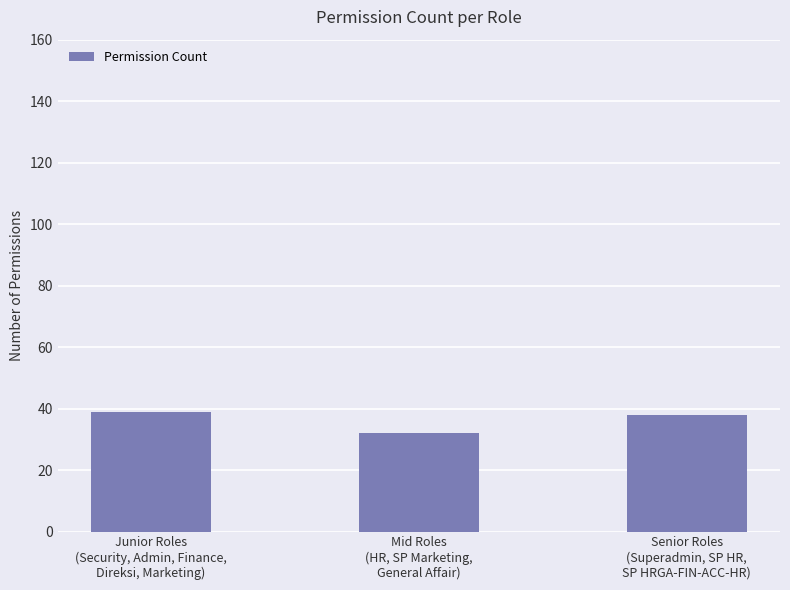

What is the smallest value displayed?

32